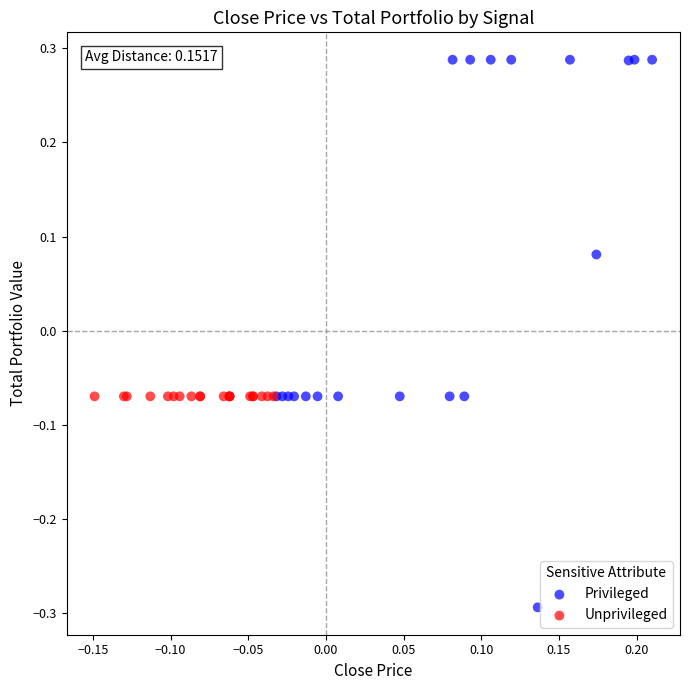

Which series reaches the maximum Y coordinate?

Privileged